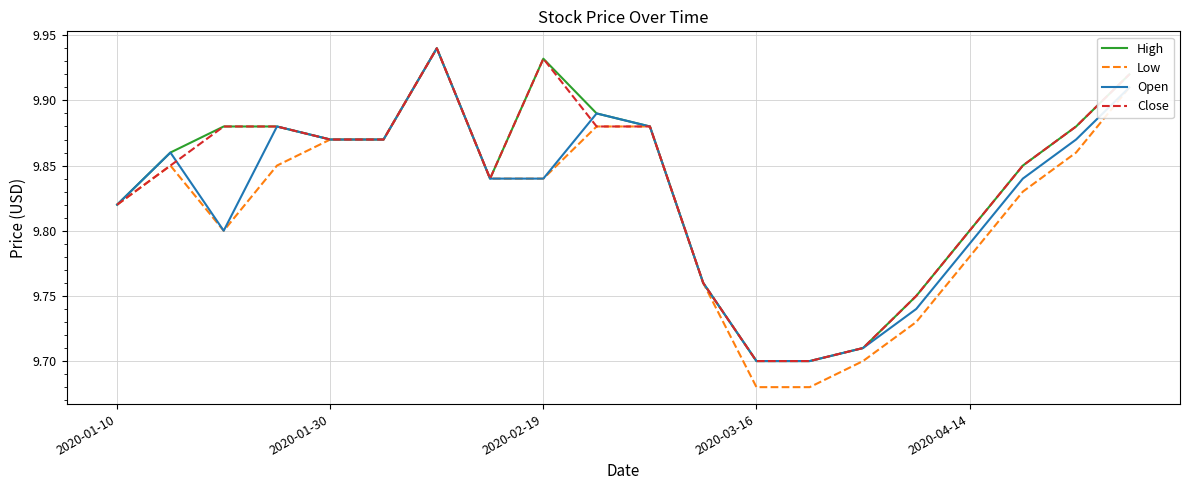

Which series has the largest range (max minus min)?

Low